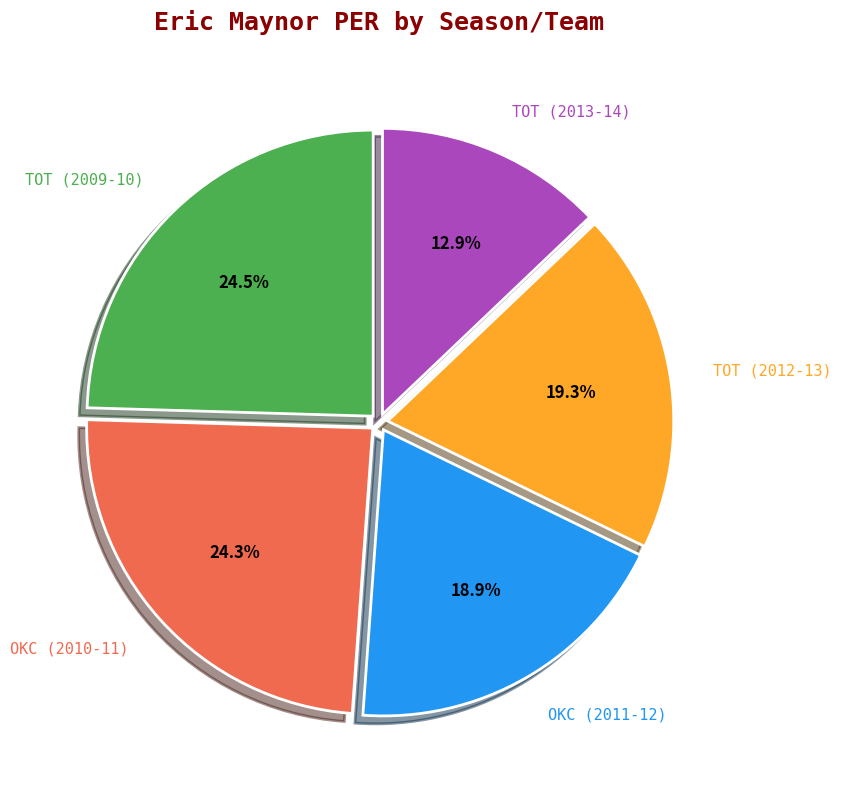

Does any single category account for the majority?

No